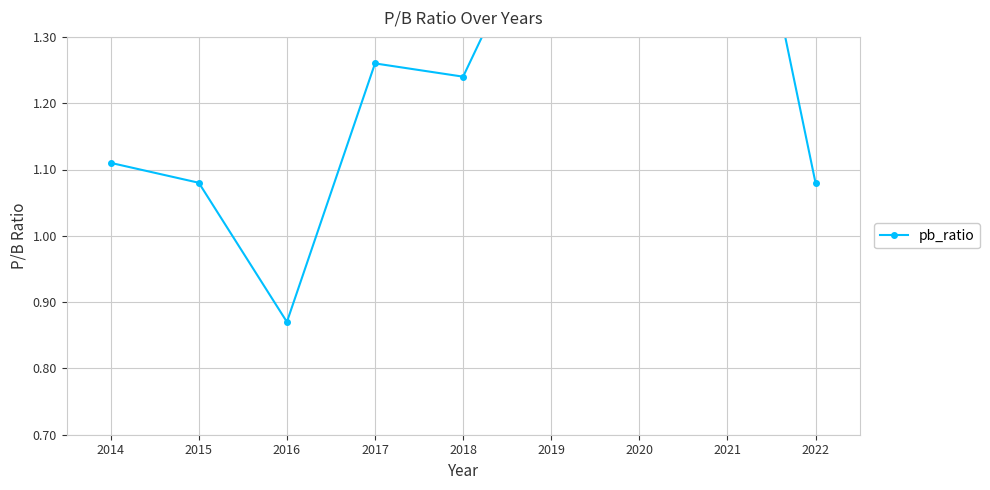

What is the value of the 7th point from the left?

1.7